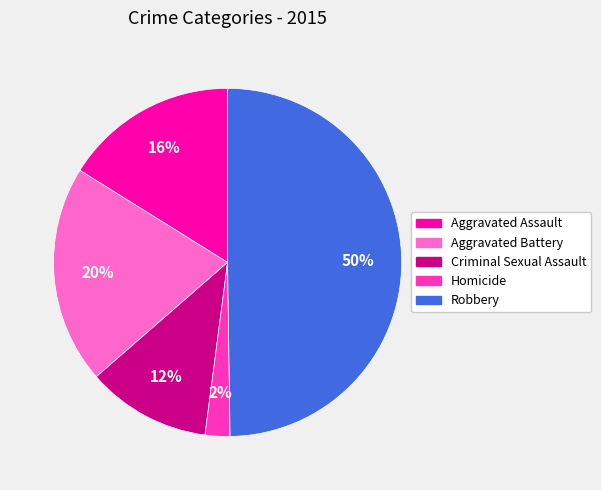

Is Aggravated Assault the majority of the pie?

No